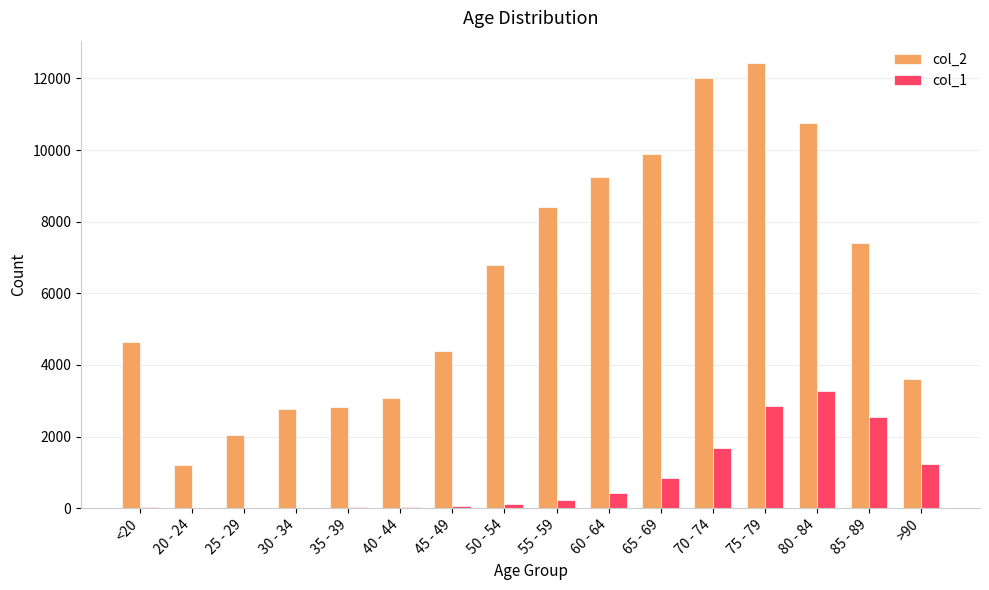

How many groups of bars are there?

16